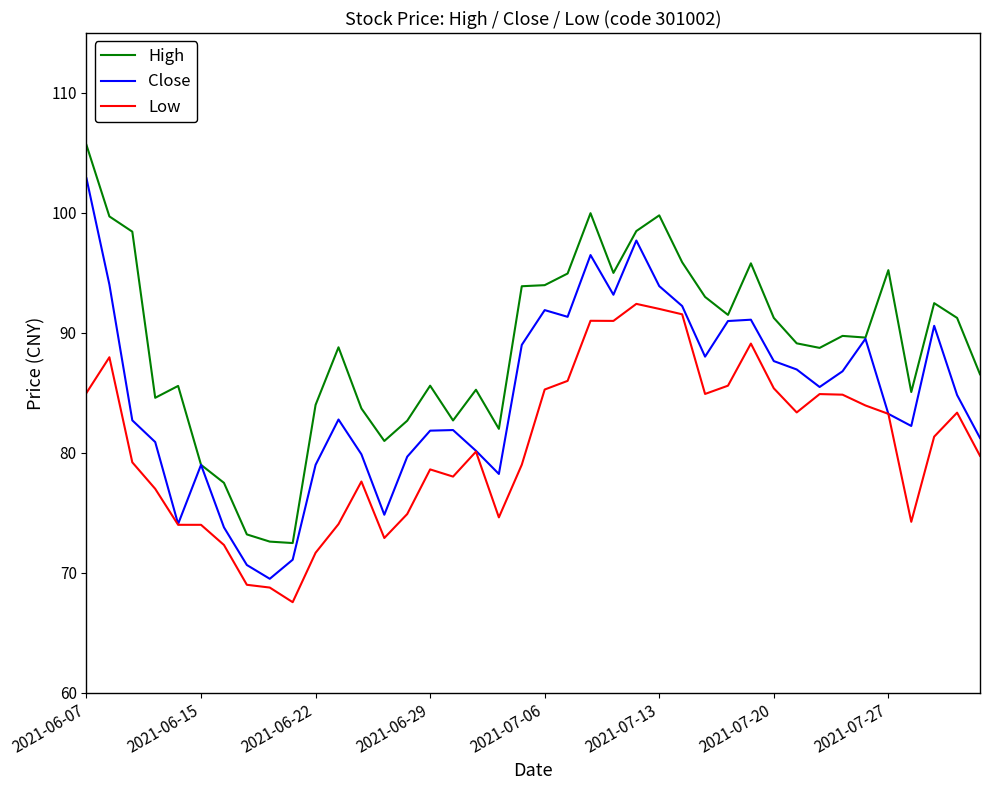

What are all the series names shown in the legend?

High, Close, Low